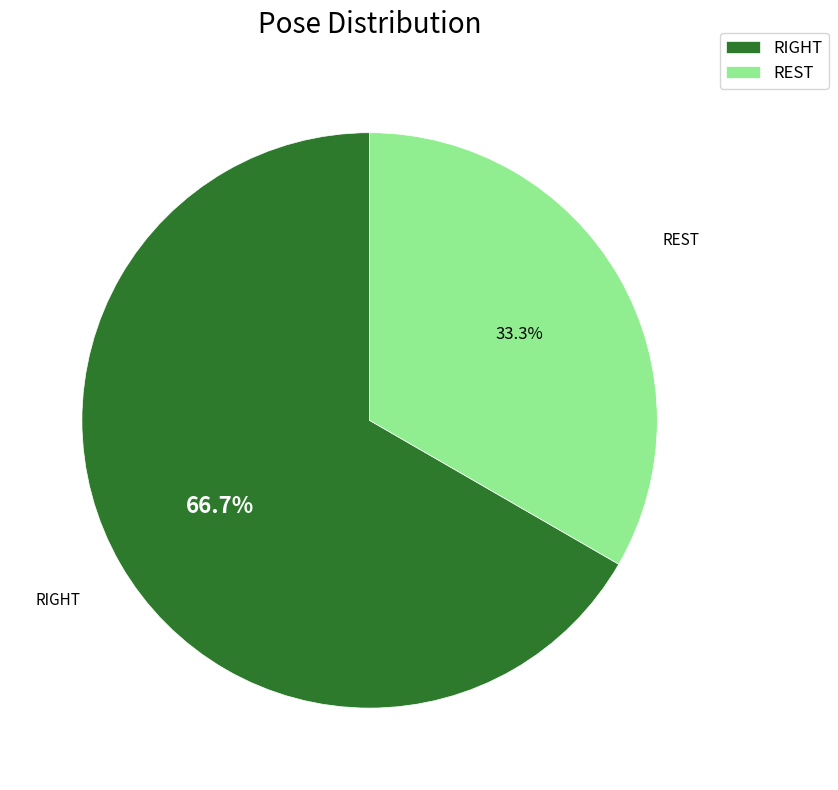

How many segments does this pie chart have?

2